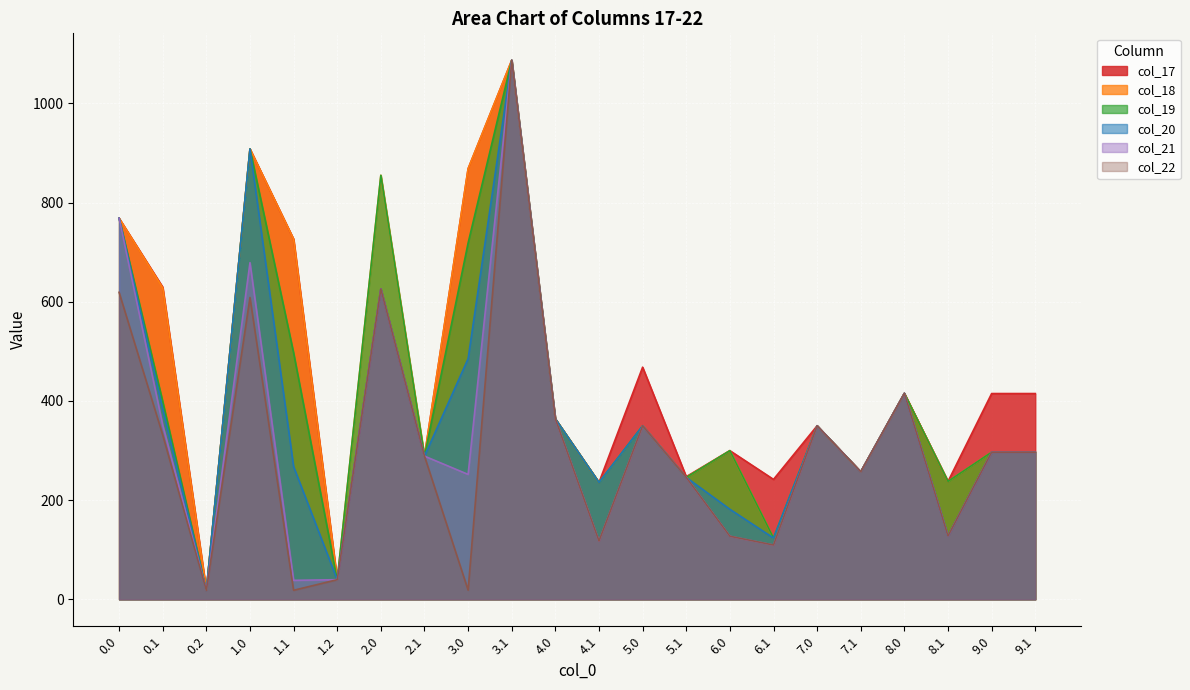

What is the difference between the second highest and minimum values in the col_19 series?

889.8